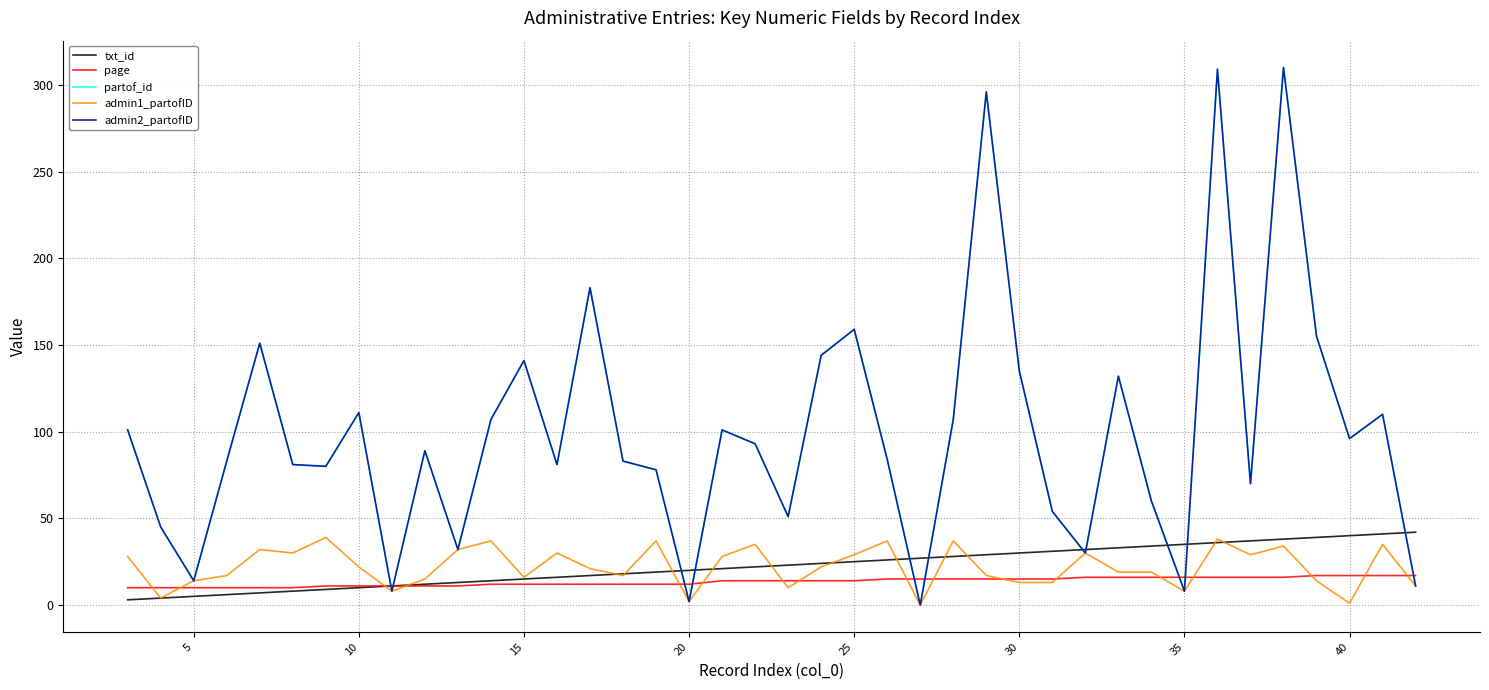

What is the greatest value displayed?

310